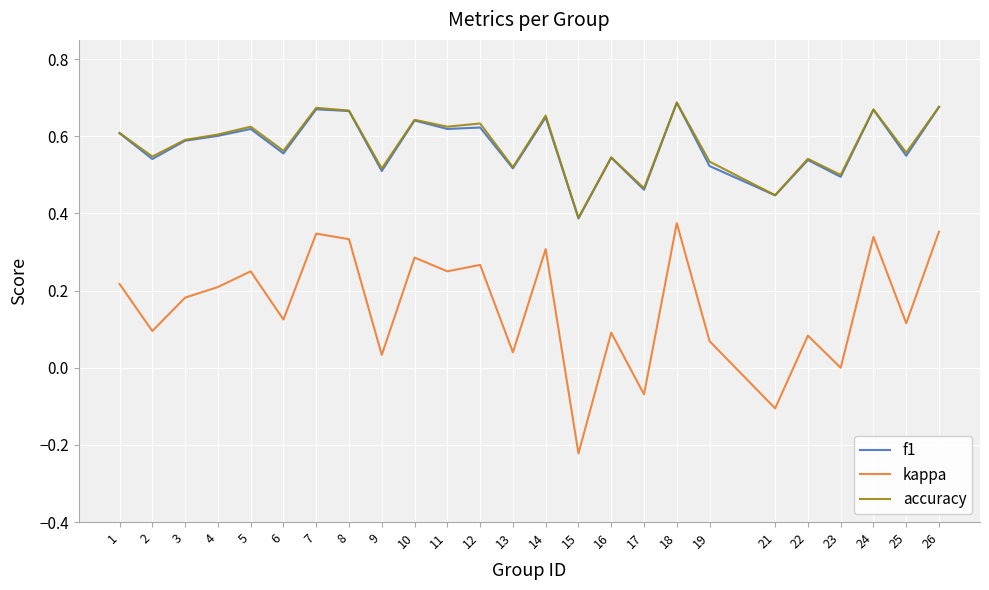

Which series changed the most between 3 and 14?

kappa